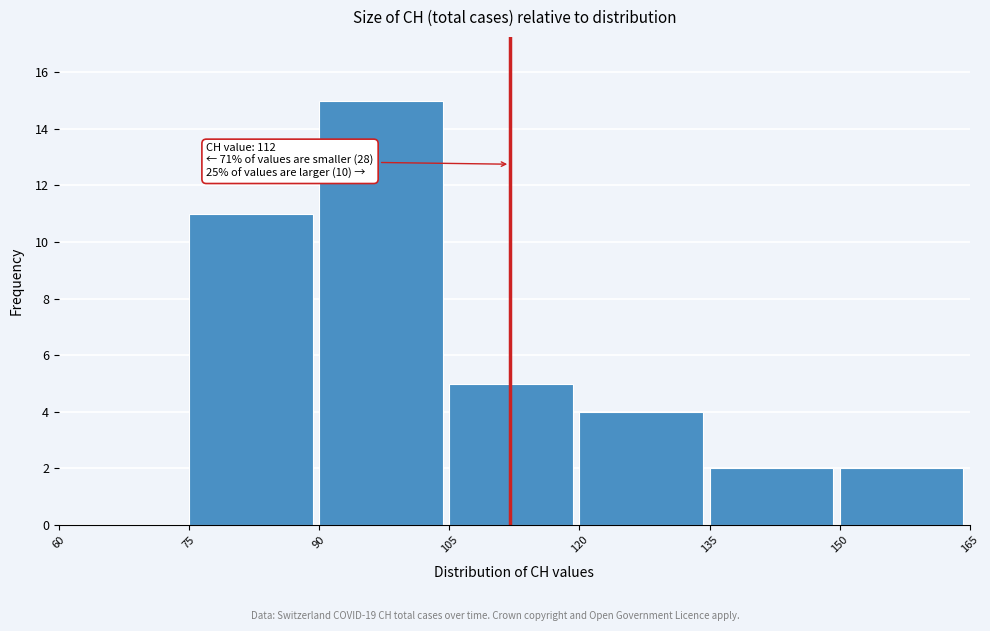

Which range on the x-axis has the tallest bar?

90 to 105